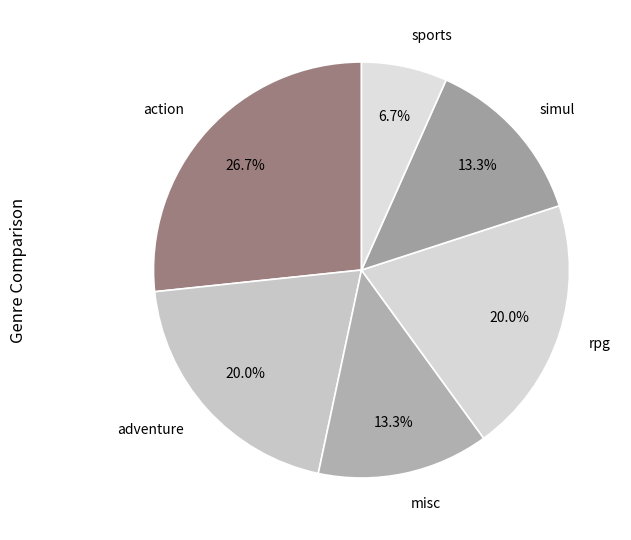

How many slices are in this pie chart?

6